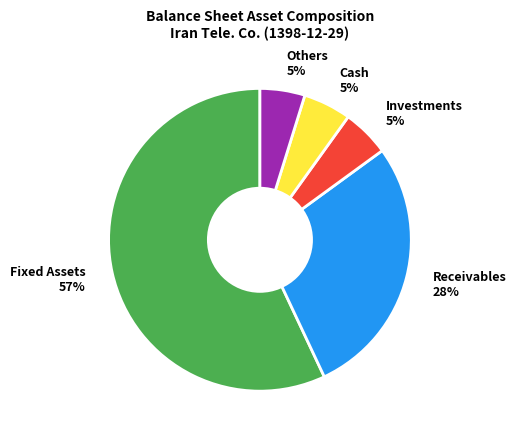

To the nearest percent, what is the average slice percentage?

20%